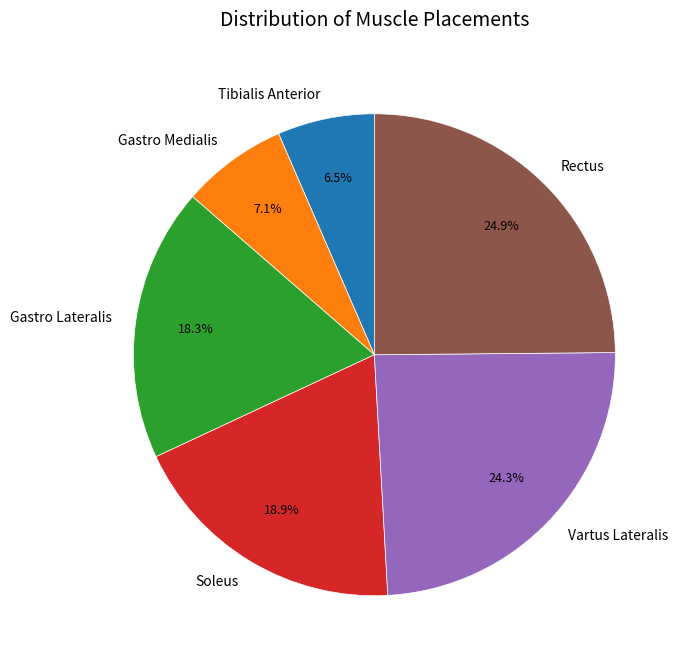

How many segments does this pie chart have?

6